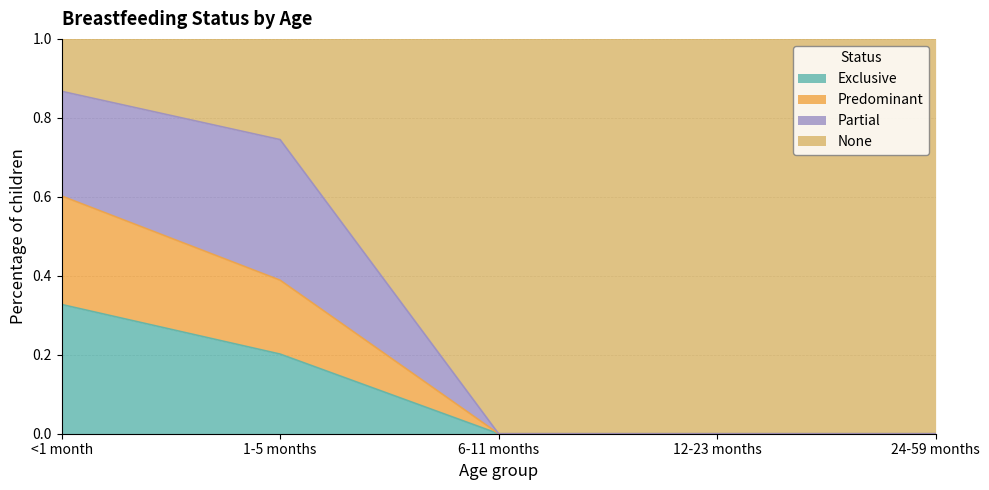

What is the total value across all series at <1 month?

1.0